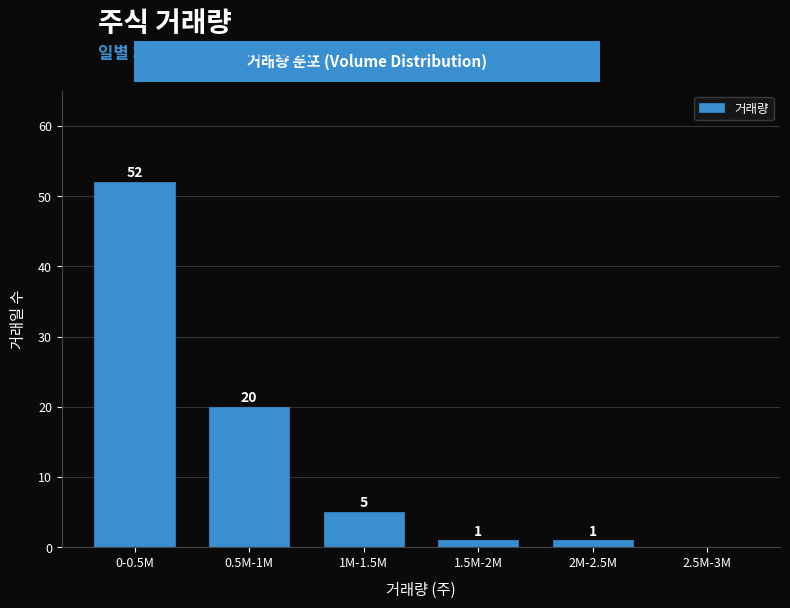

Reading left to right, extract all data points from this chart.

0-0.5M=52	0.5M-1M=20	1M-1.5M=5	1.5M-2M=1	2M-2.5M=1	2.5M-3M=0